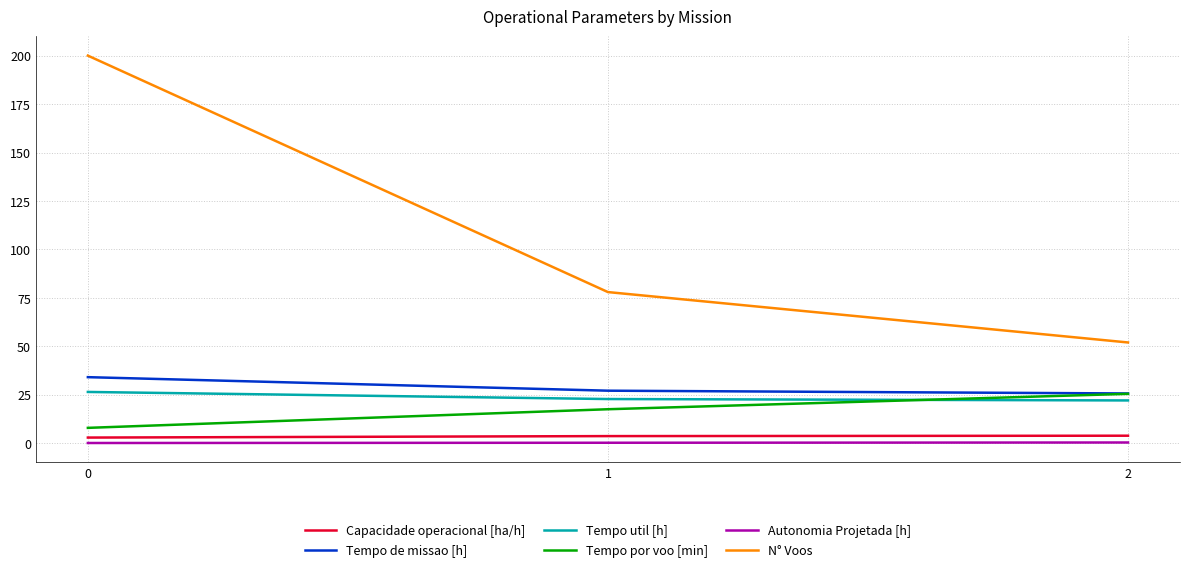

Which series has the widest spread of values?

N° Voos